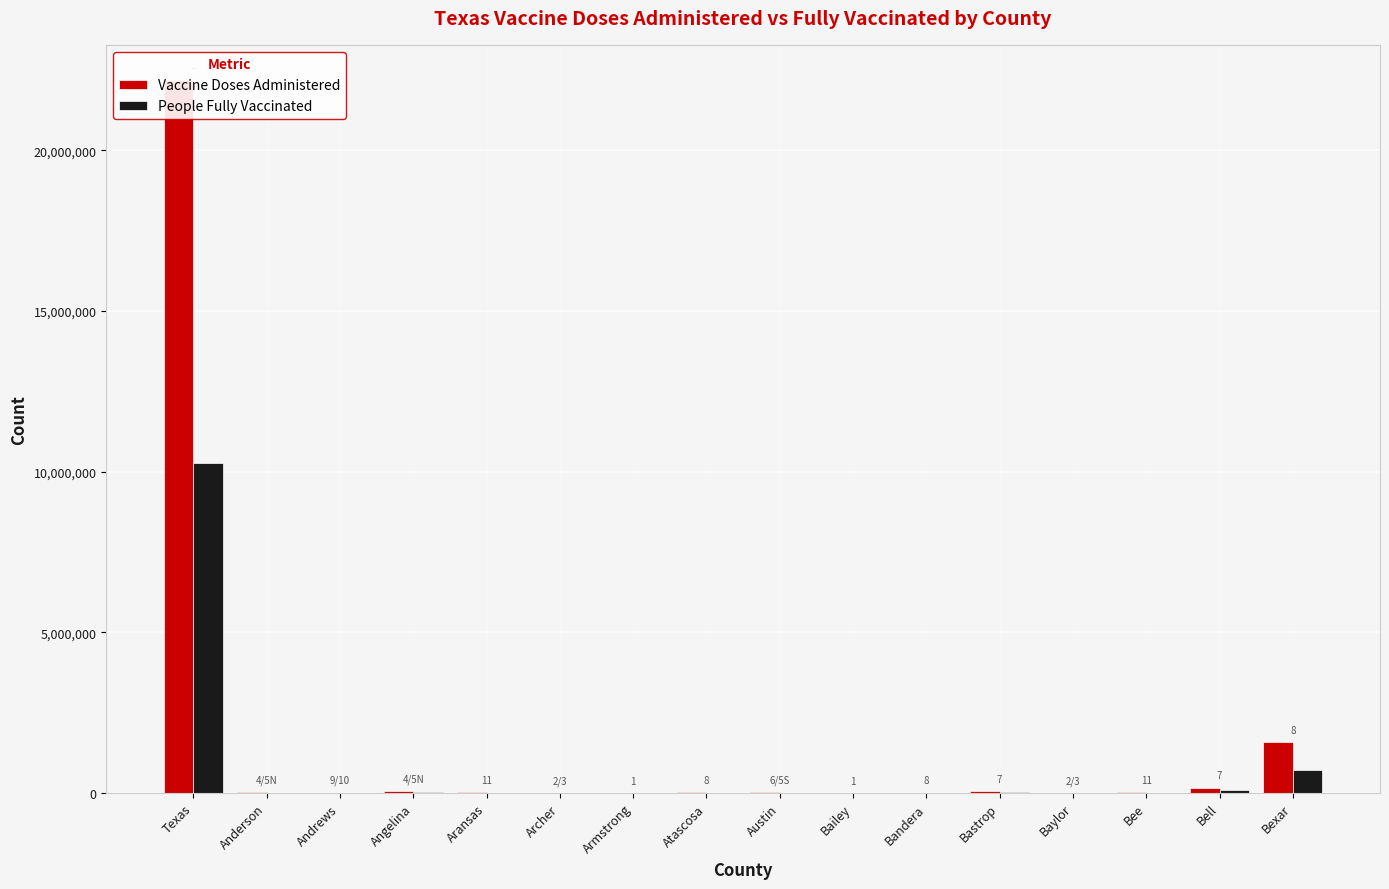

What is the difference between the second highest and minimum values in the Vaccine Doses Administered series?

1582296